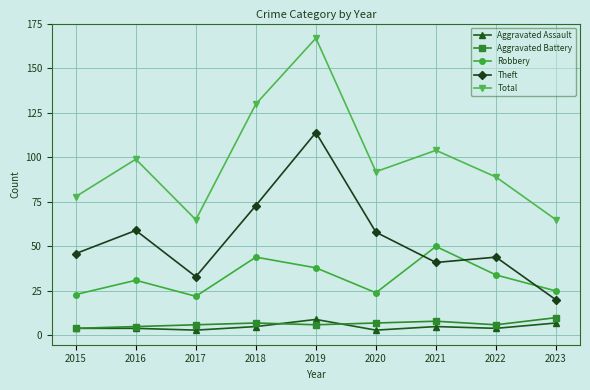

True or false: Robbery and Total cross at least once.

False